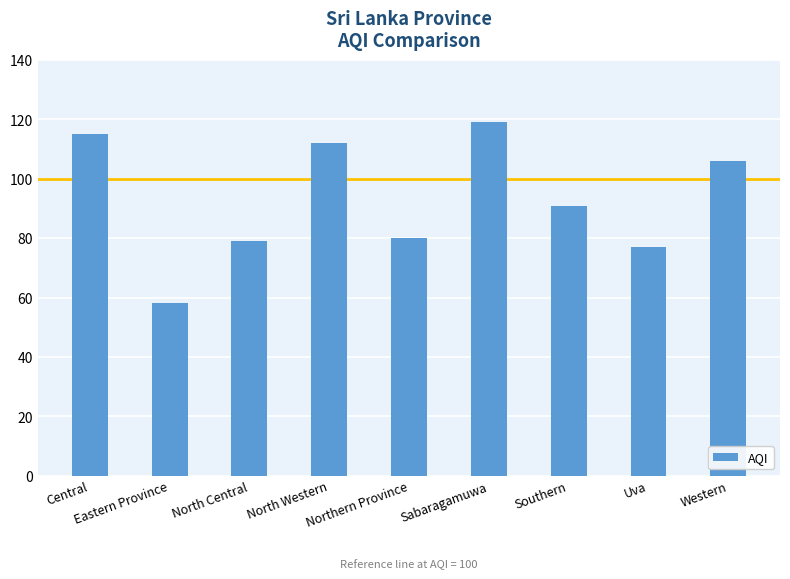

Which label corresponds to the largest value in the chart?

Sabaragamuwa